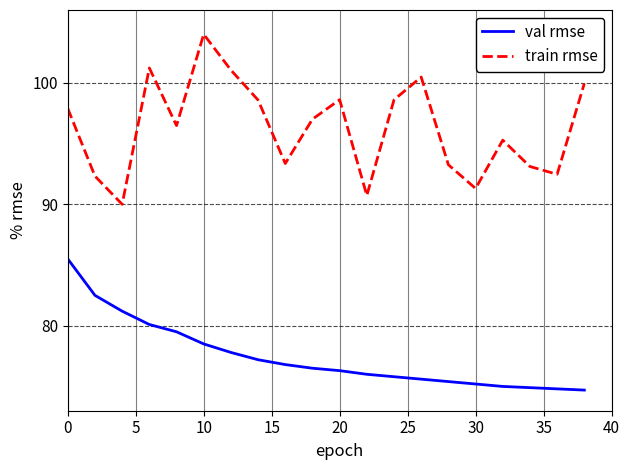

At how many categories does at least one series exceed 91?

18